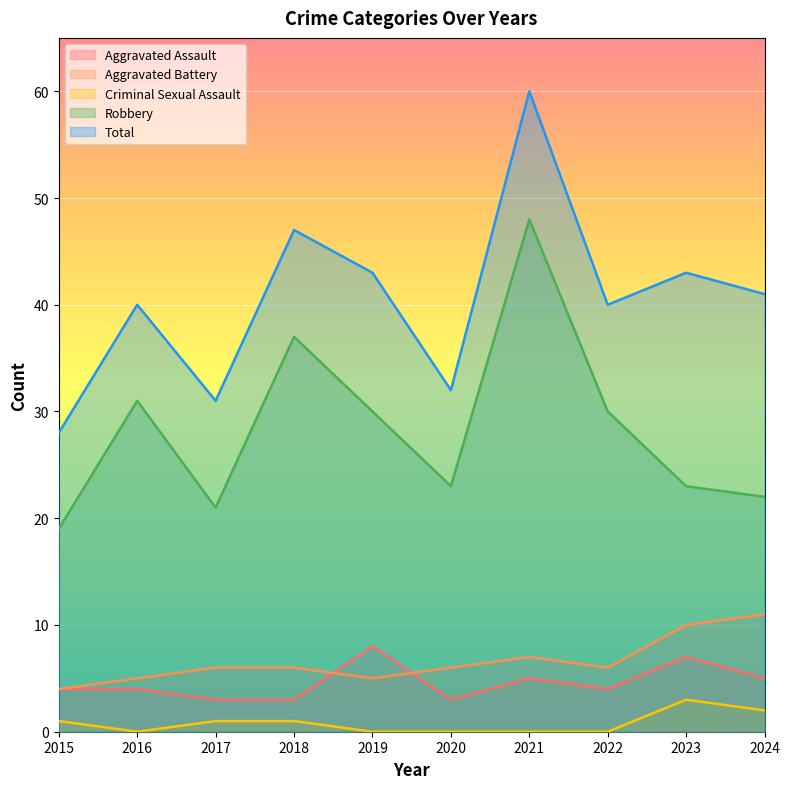

At which category does Aggravated Battery reach its first local valley?

2019